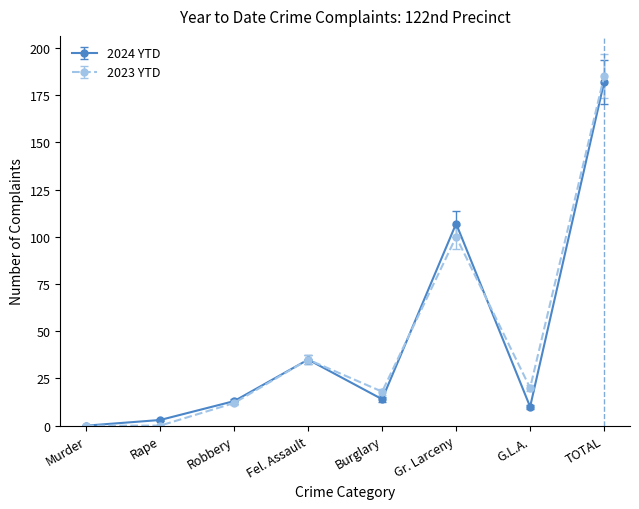

True or false: 2024 YTD and 2023 YTD intersect in this chart.

True